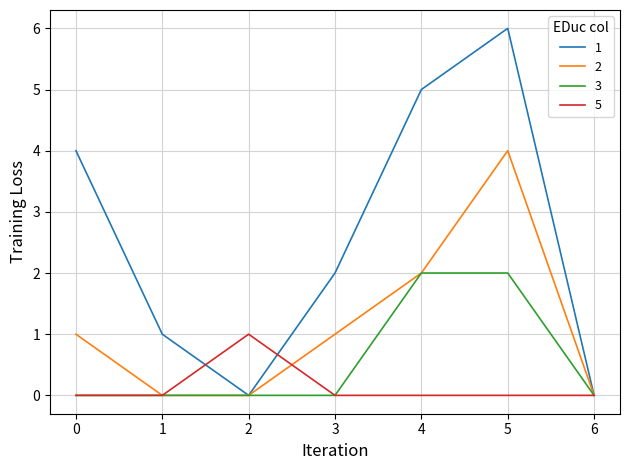

Which series changed the most between 4 and 5?

2